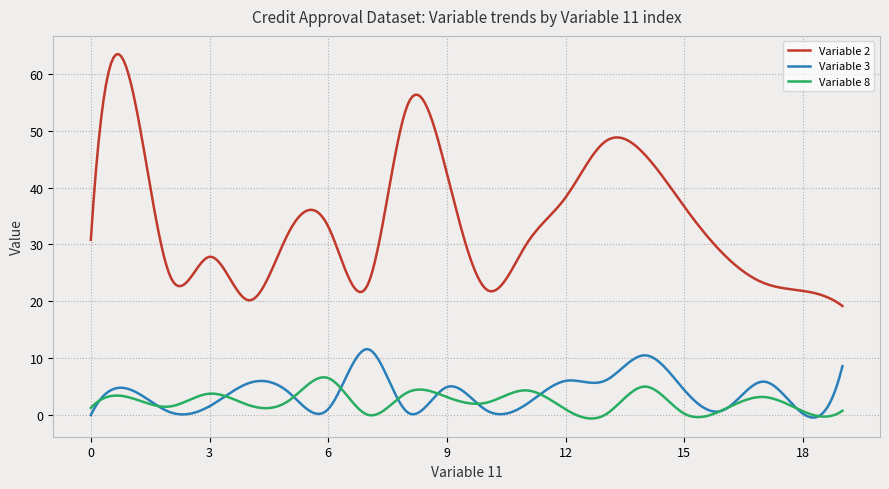

Which series has the largest total across all categories?

Variable 2